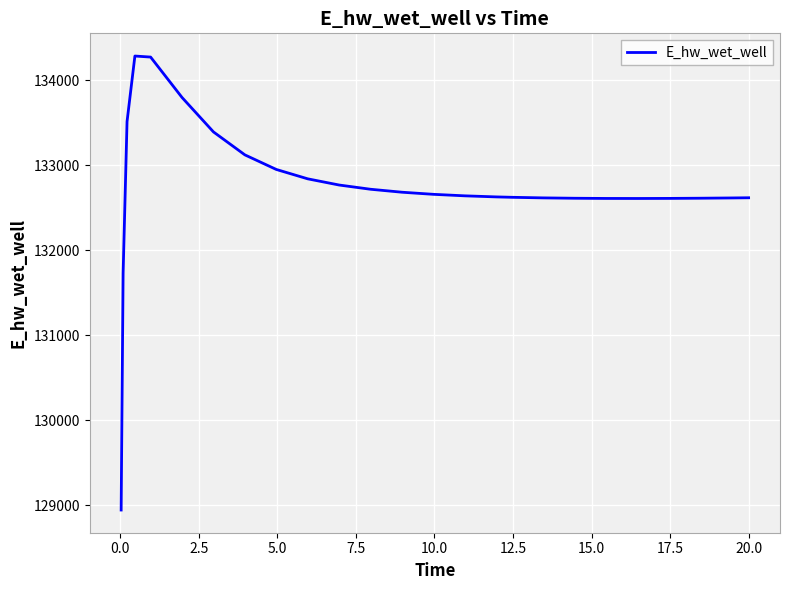

What is the minimum value shown in the chart?

128942.1